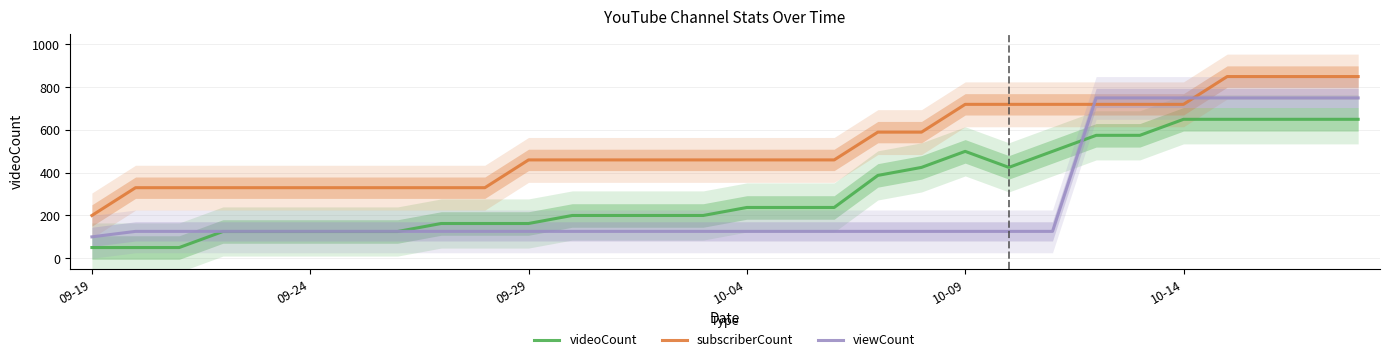

Which category has the lowest value across all series?

09-19